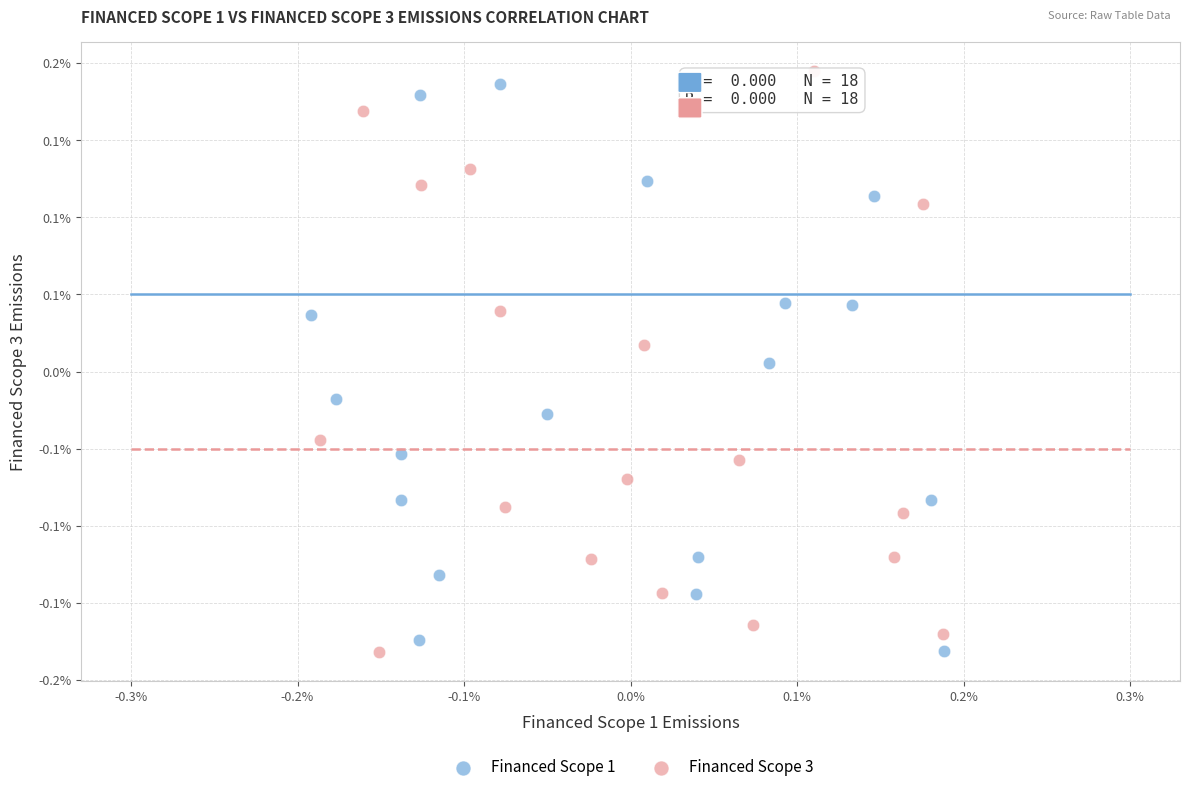

What are all the series names shown in the legend?

Financed Scope 1, Financed Scope 3